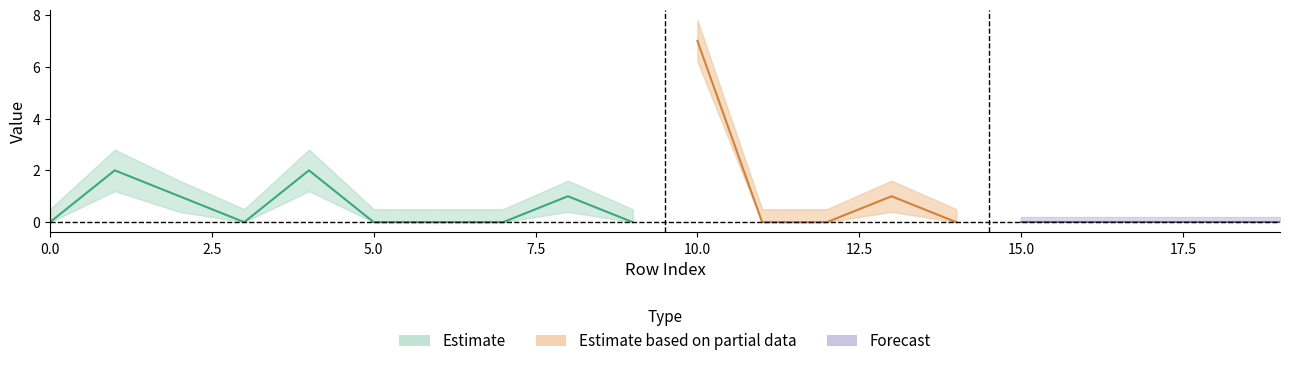

What is the value of the score point at the 14th from the left?

1